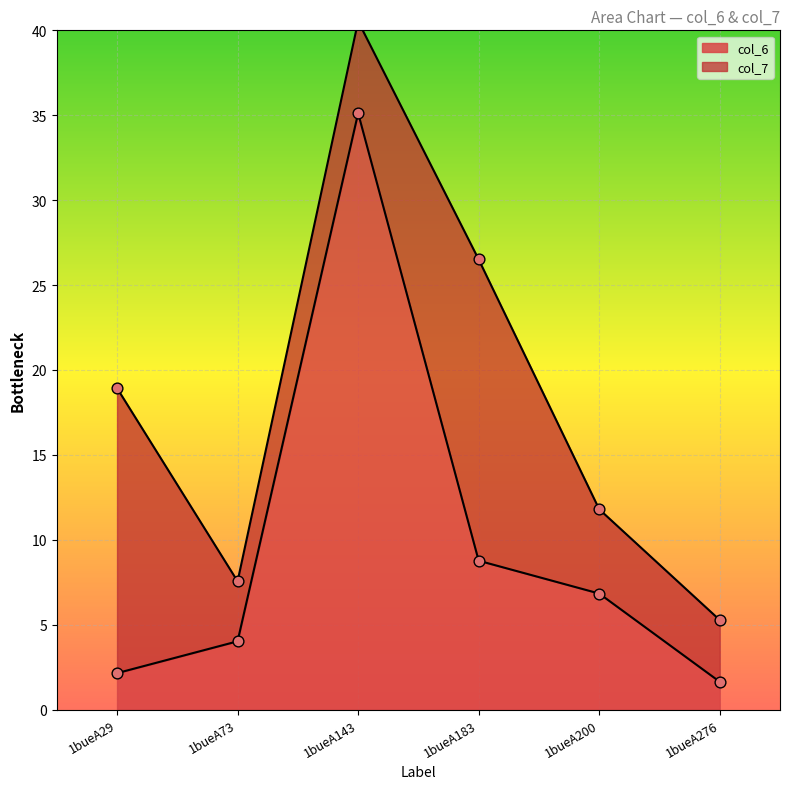

What is the ratio of the value at 1bueA276 to the value at 1bueA200?

0.2